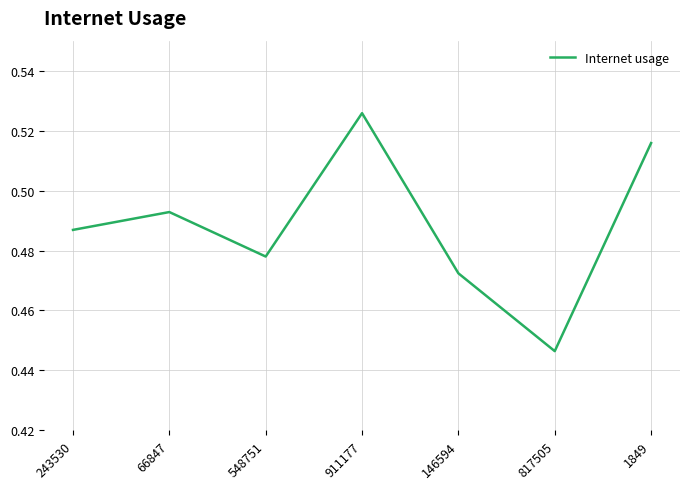

List the labels in order of value, largest first.

911177, 1849, 66847, 243530, 548751, 146594, 817505